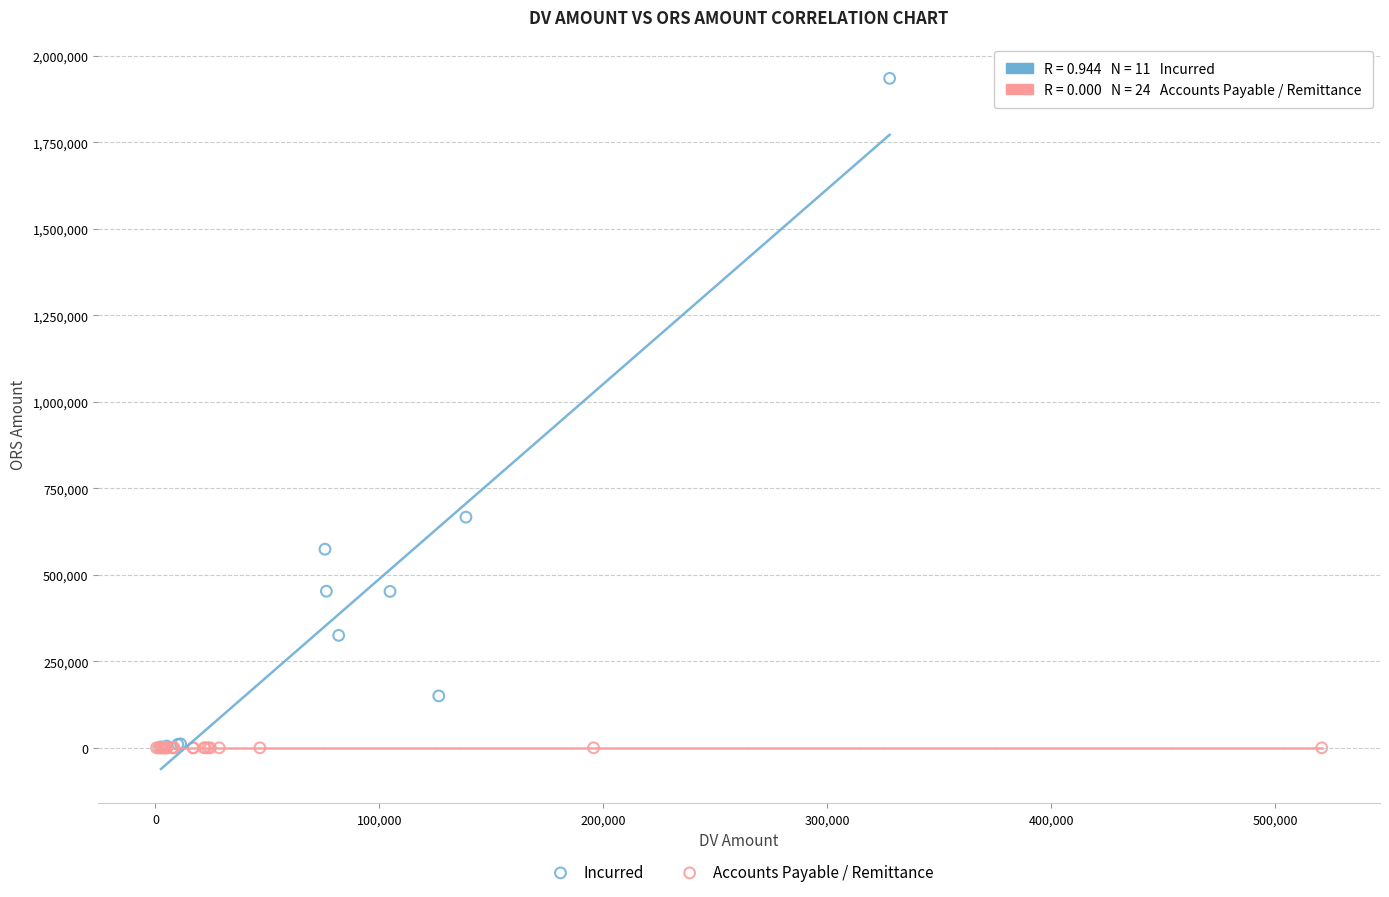

Which series reaches the maximum Y coordinate?

Incurred